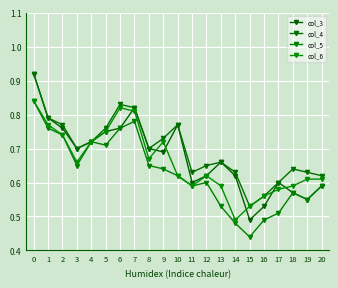

Does the chart have visible grid lines?

Yes